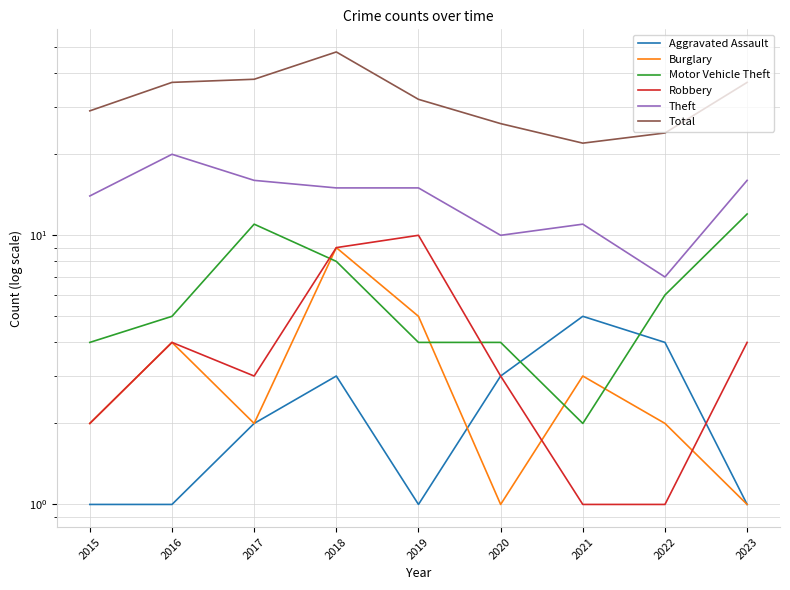

At which label is Aggravated Assault closest to 3?

2018